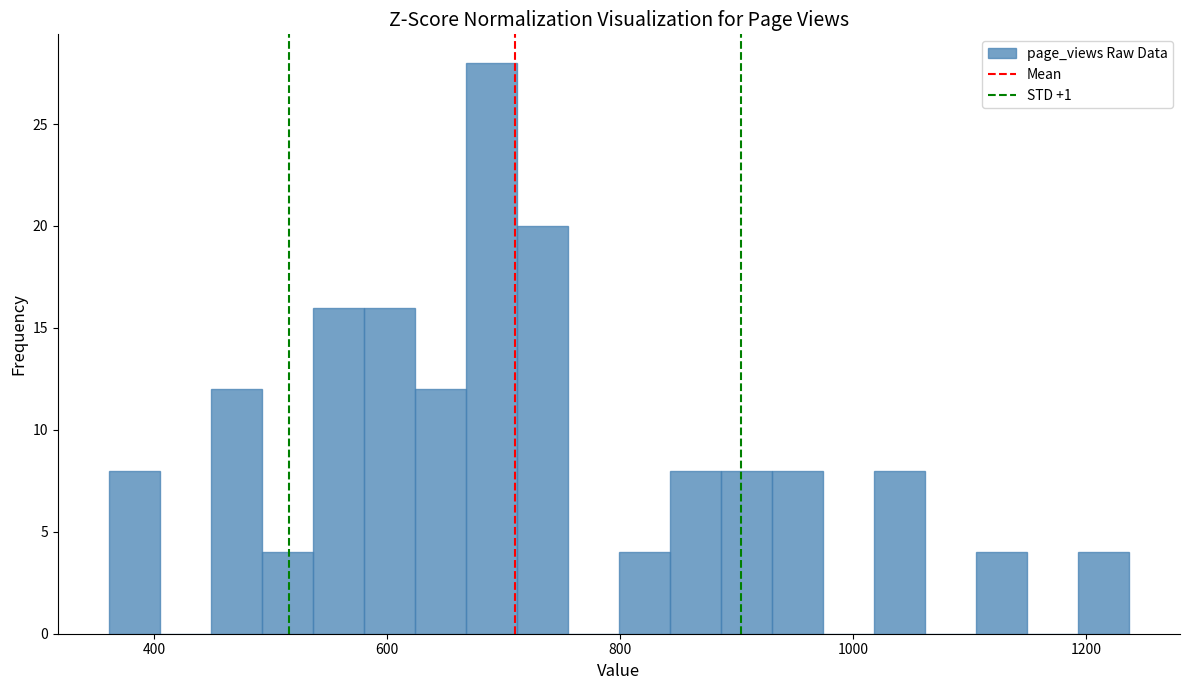

Read against the x-axis, roughly where is the centre of the tallest bar?

680